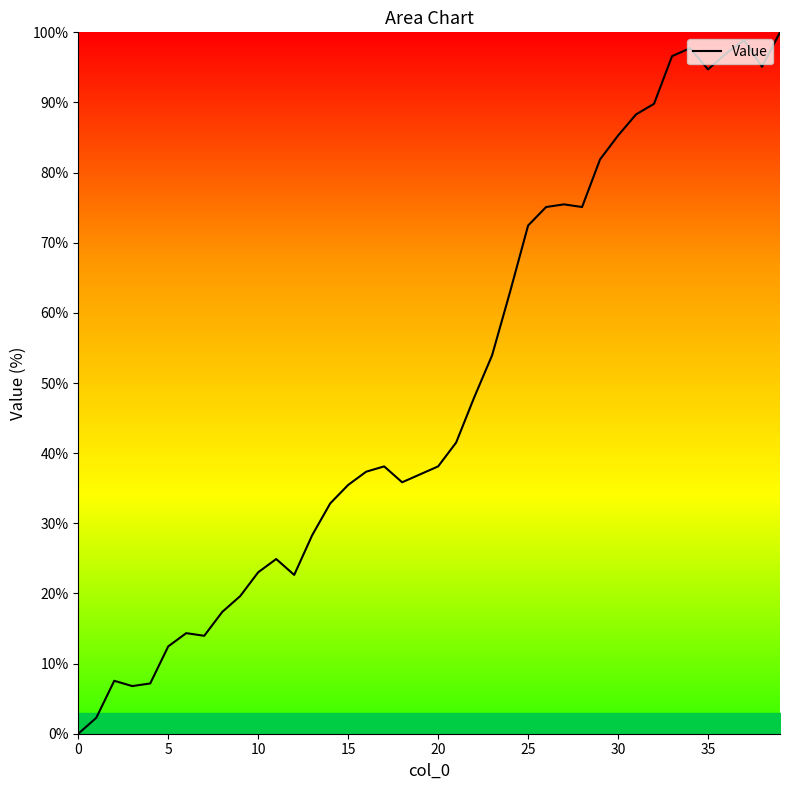

What is the maximum value shown in the chart?

100.0